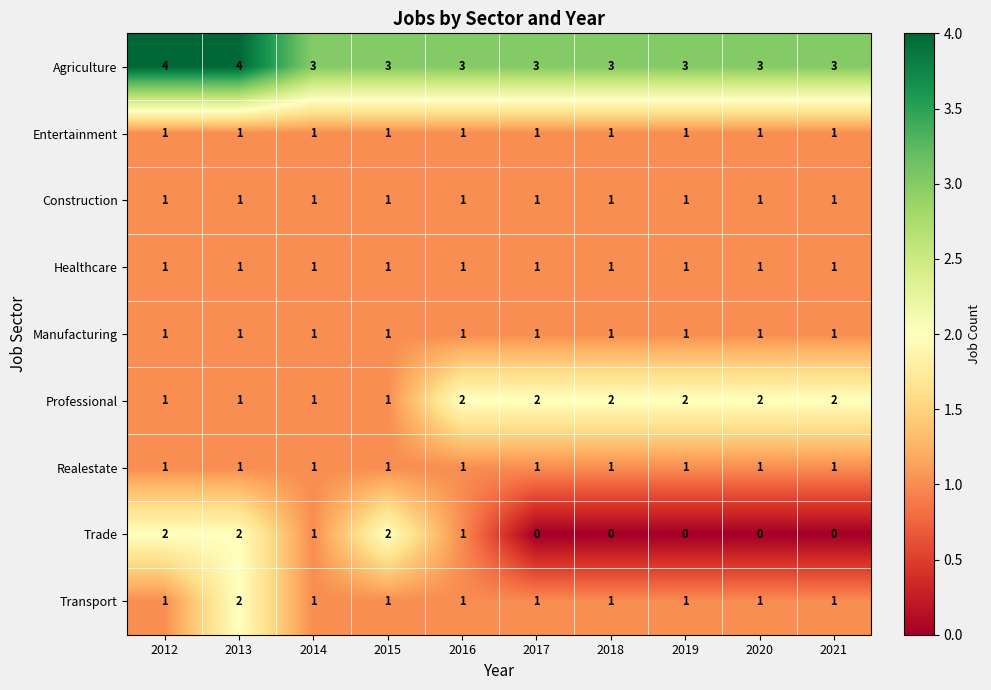

The Realestate series shows 1 at 2015. True or false?

True